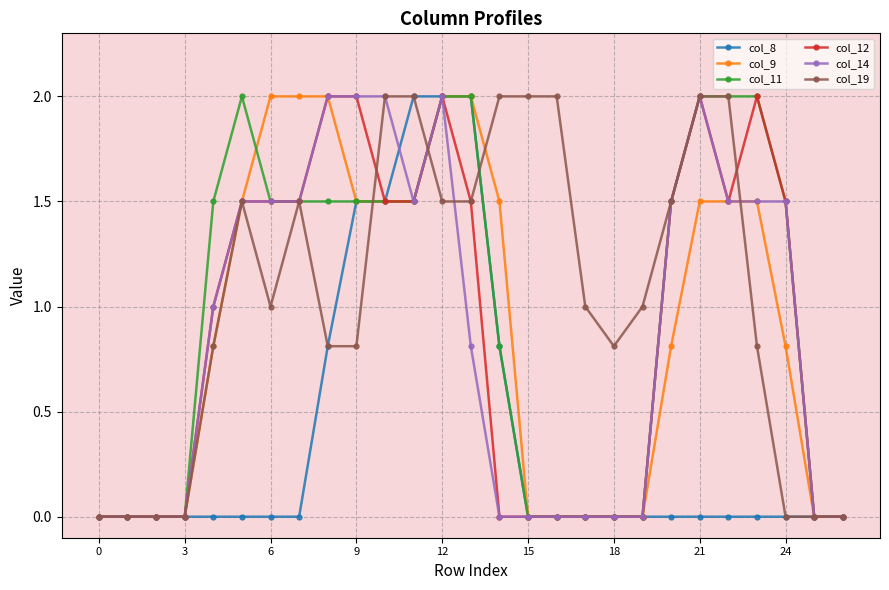

How many values in the col_11 series exceed 1?

15